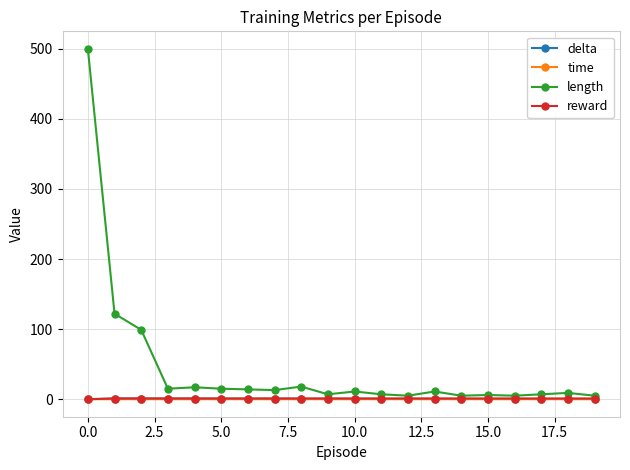

Which series has the largest total across all categories?

length